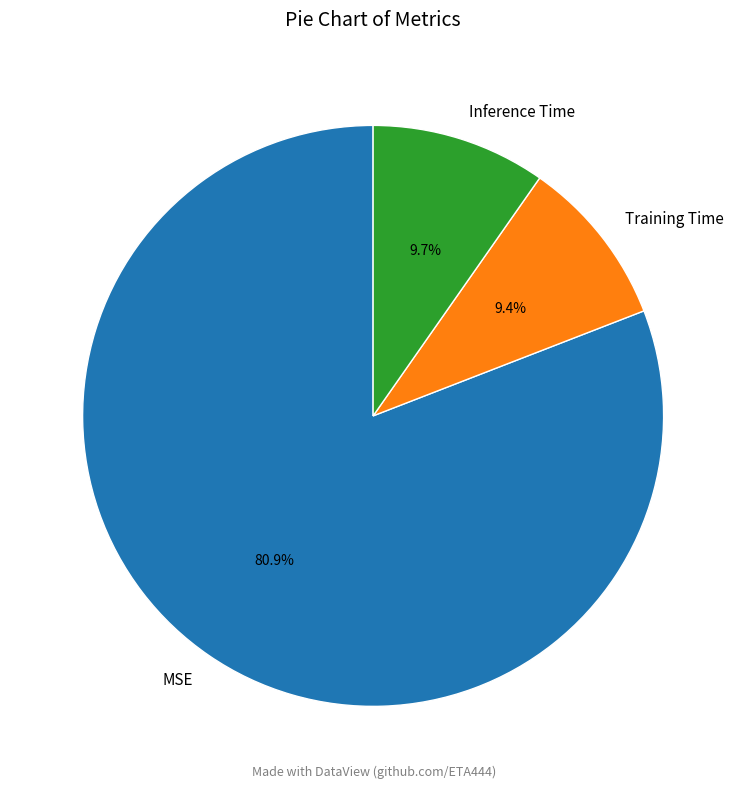

The Training Time slice represents 23% of the pie. True or false?

False